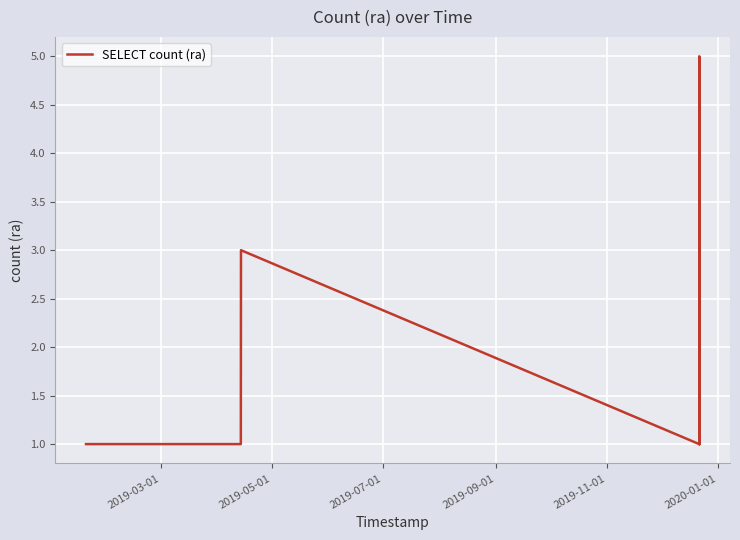

What is the maximum value shown in the chart?

5